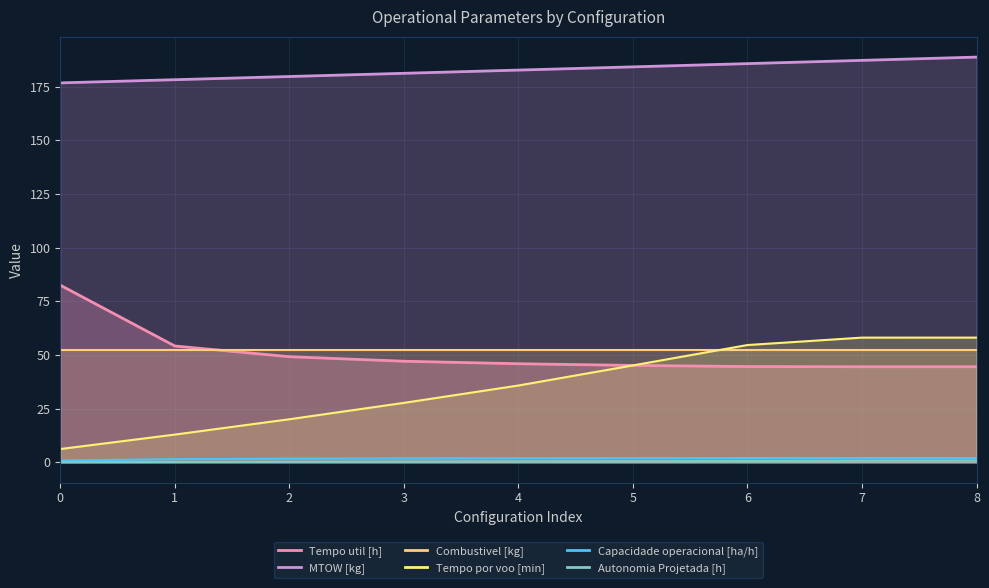

What is the value of the Combustivel [kg] point at the 2nd from the left?

52.4